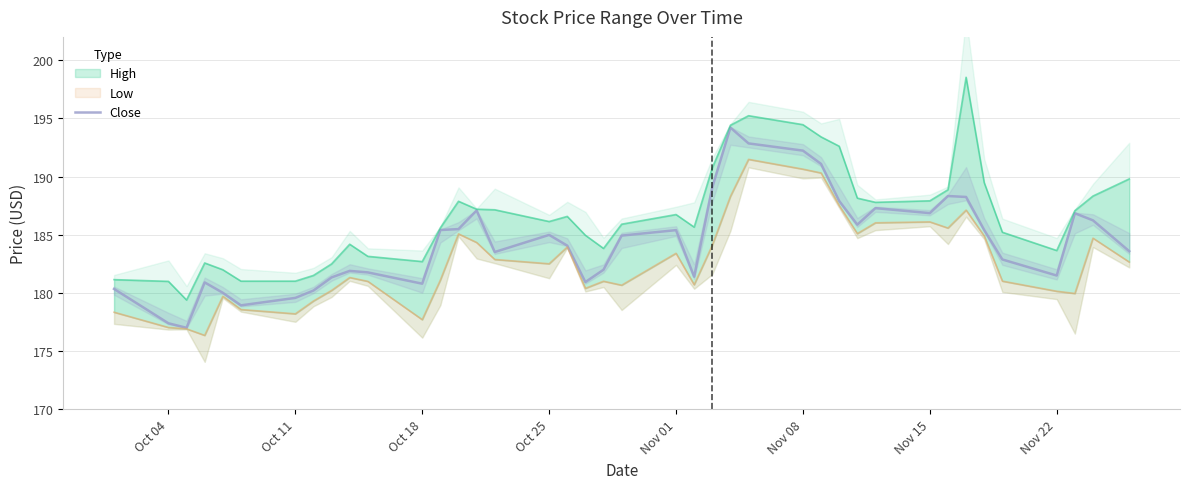

What is the minimum value shown in the chart?

177.0